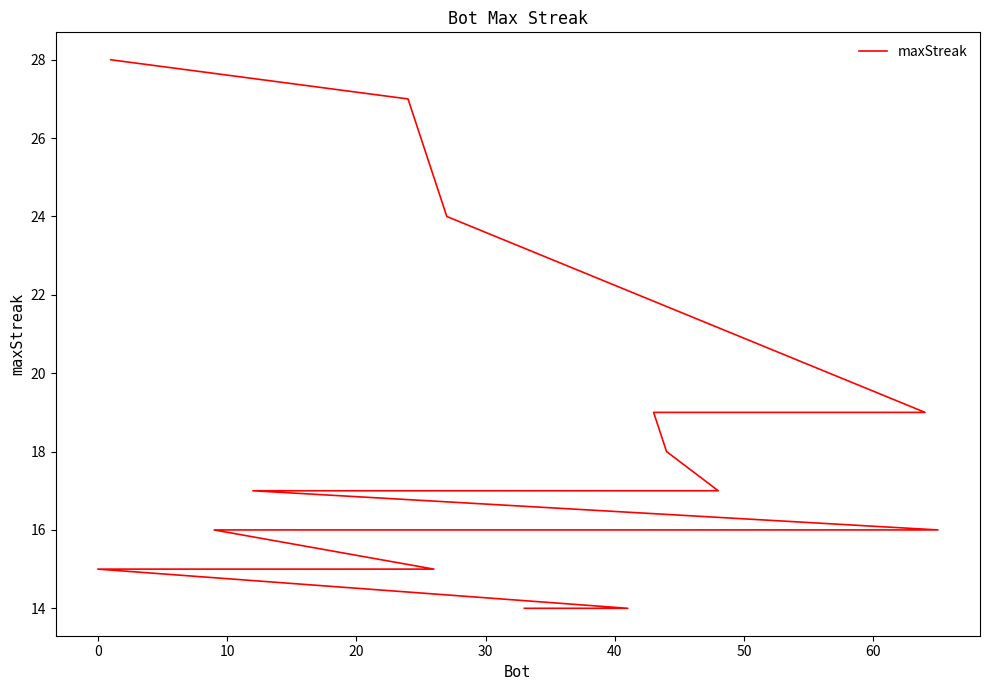

The chart shows a value of 6 at 30. True or false?

False